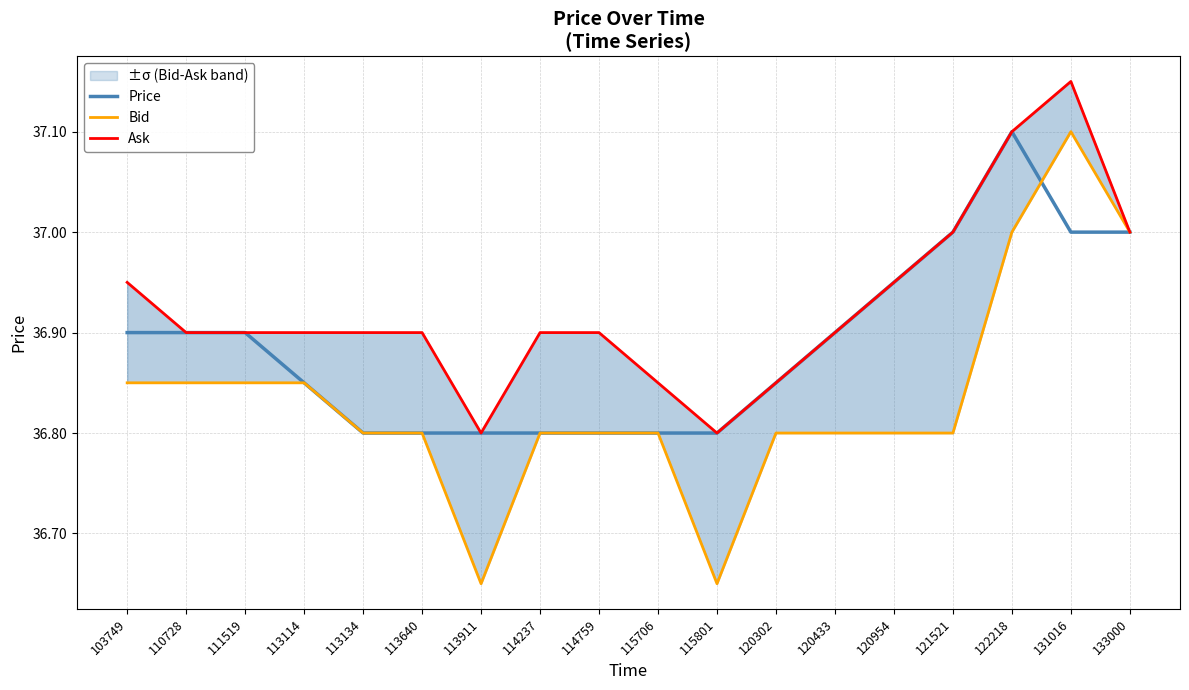

True or false: Ask has a value of 65.0 at 113911.

False